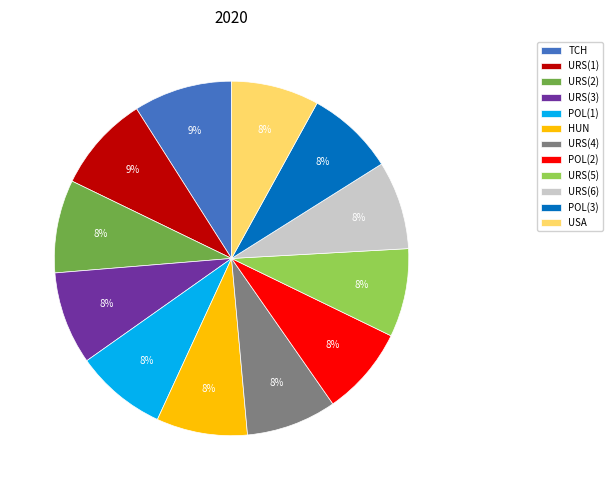

Does URS(5) represent more than half of the total?

No